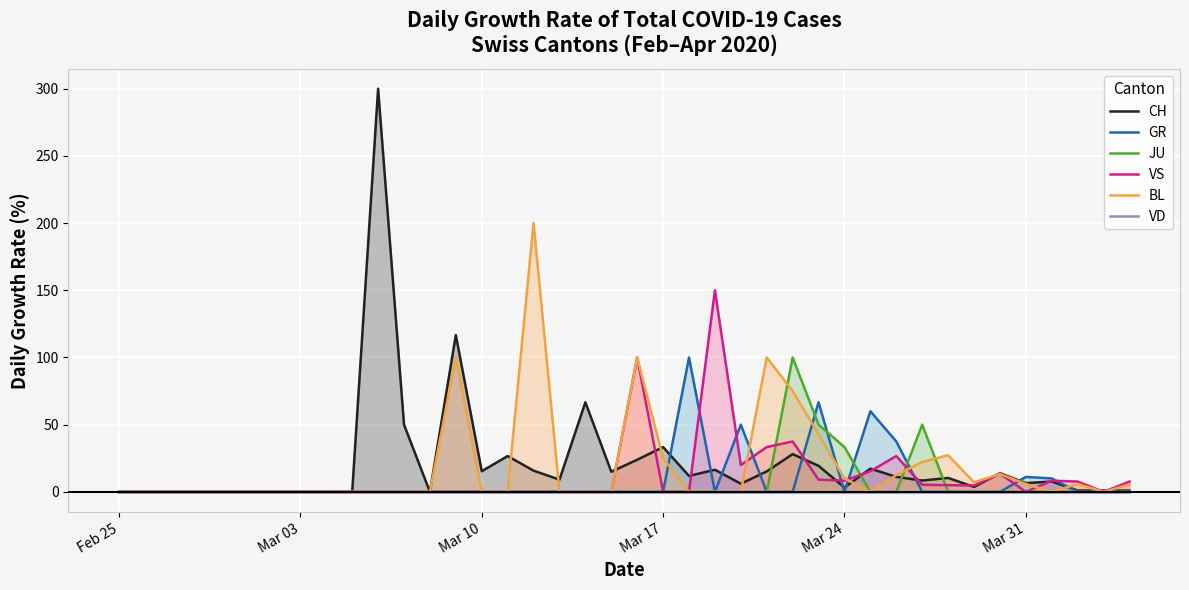

How many lines are shown in the chart?

6